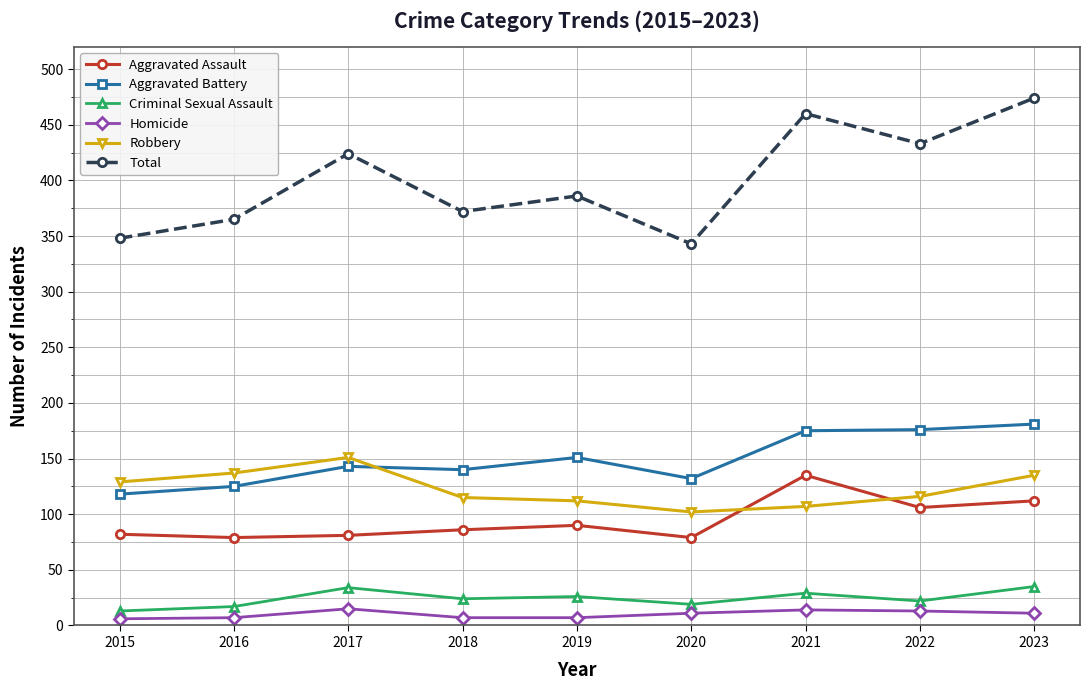

True or false: Total has more than 2 points higher than both neighbors.

True